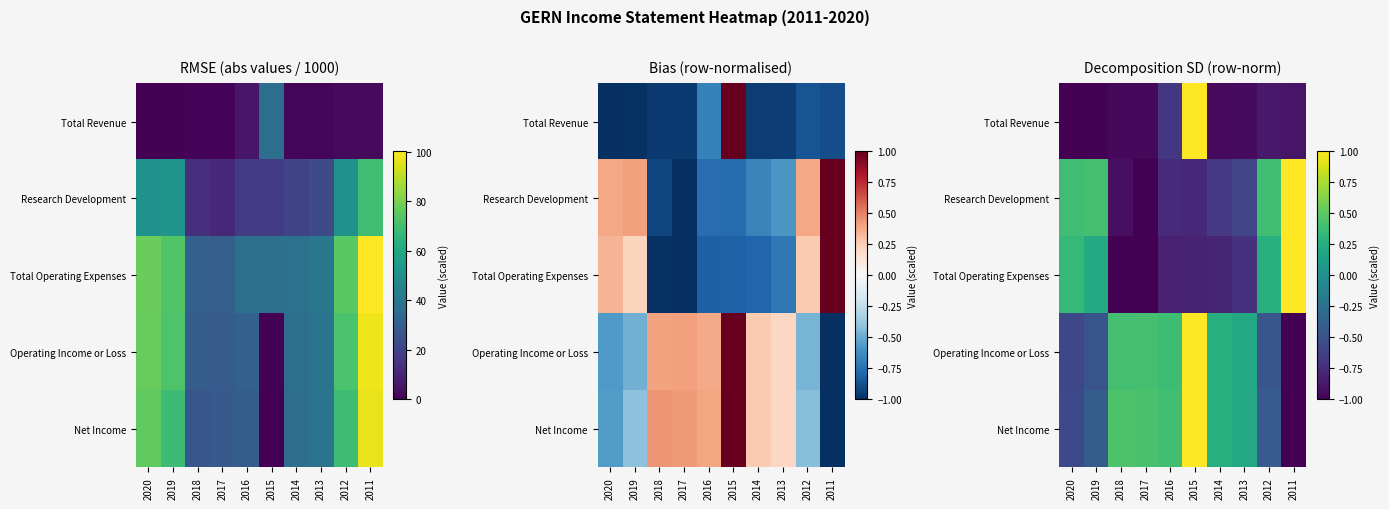

Which label corresponds to the largest value in the chart?

2015